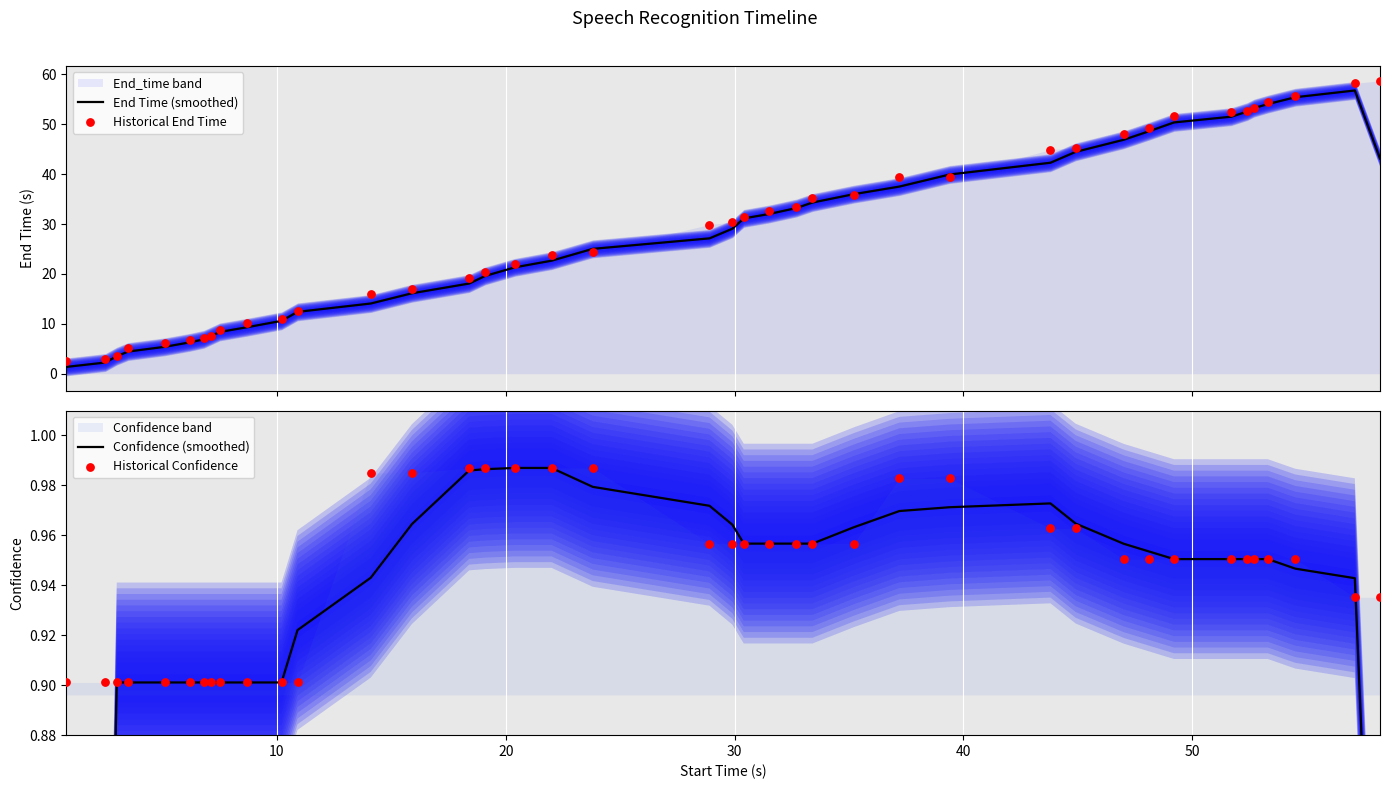

What is the lowest value of the End Time (smoothed) series?

1.4